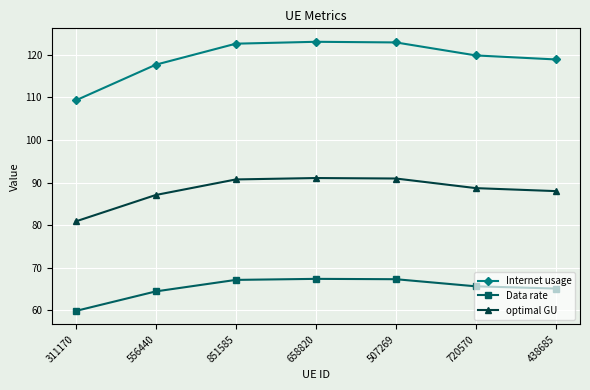

What is the label of the 4th point from the left?

658820